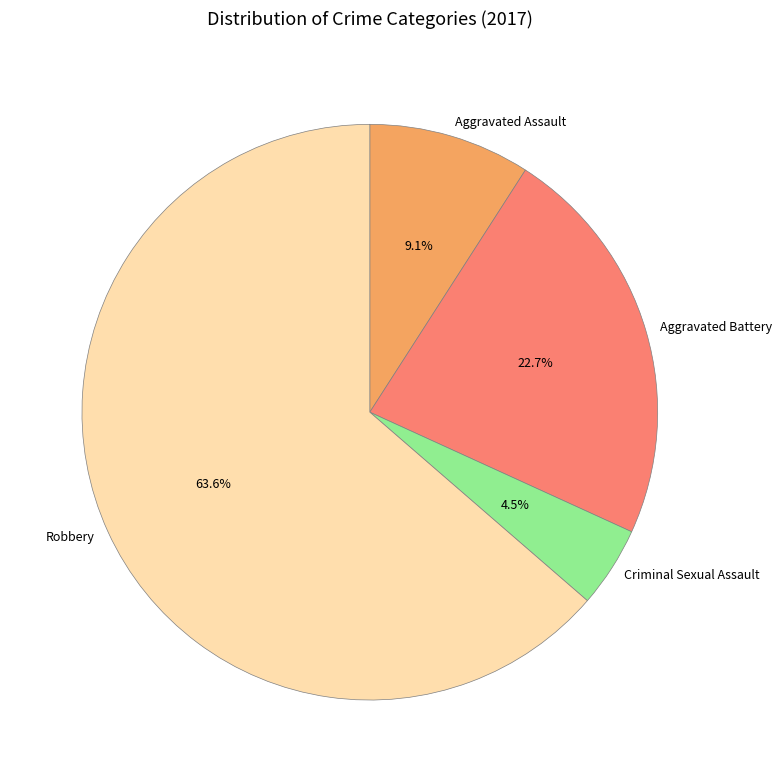

How much of the chart is everything except Aggravated Assault?

90.9%